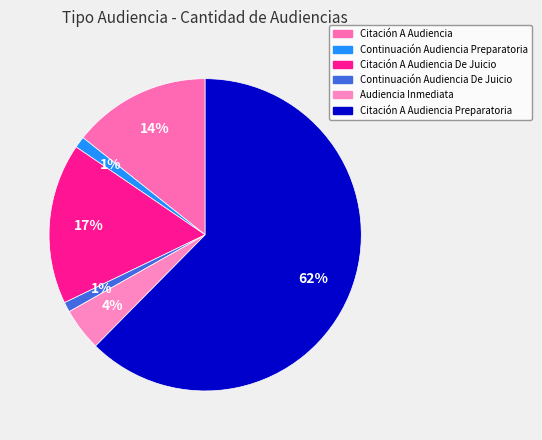

How many slices are in this pie chart?

6